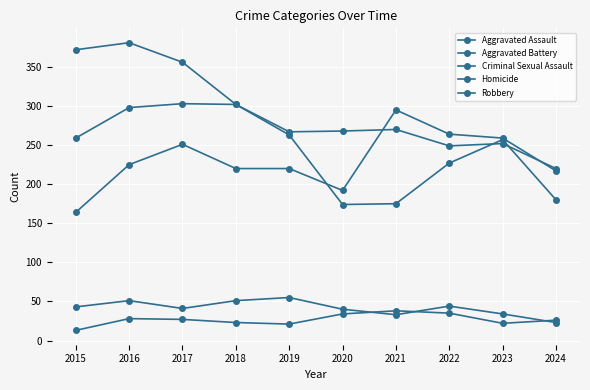

What is the average value of the Aggravated Assault series?

231